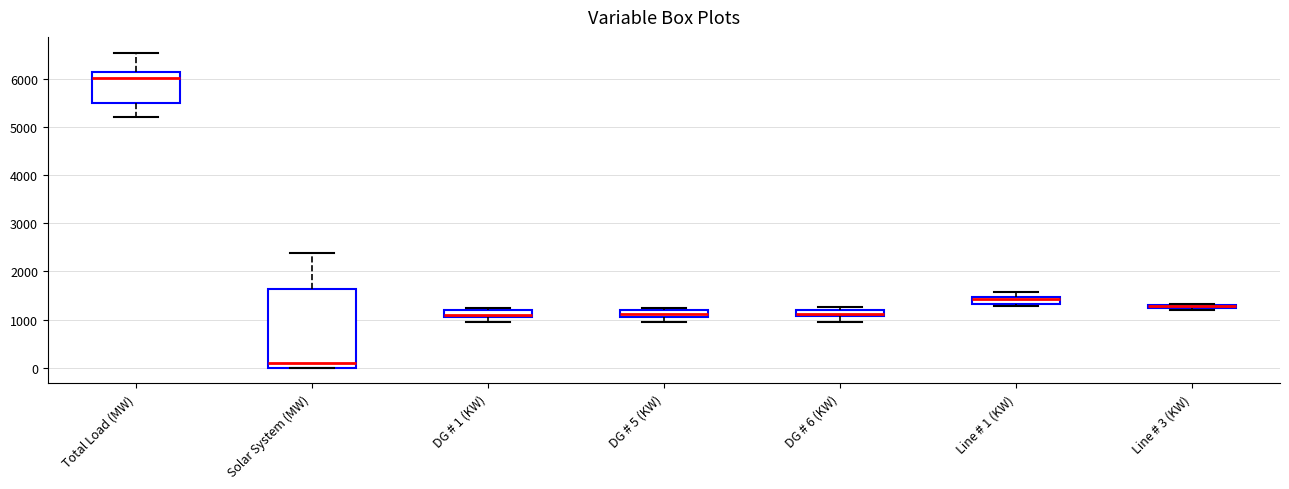

Where is the upper edge of the box for DG # 5 (KW) on the y-axis? The values are not printed on the chart, so give them approximately, as read against the axis.

1200